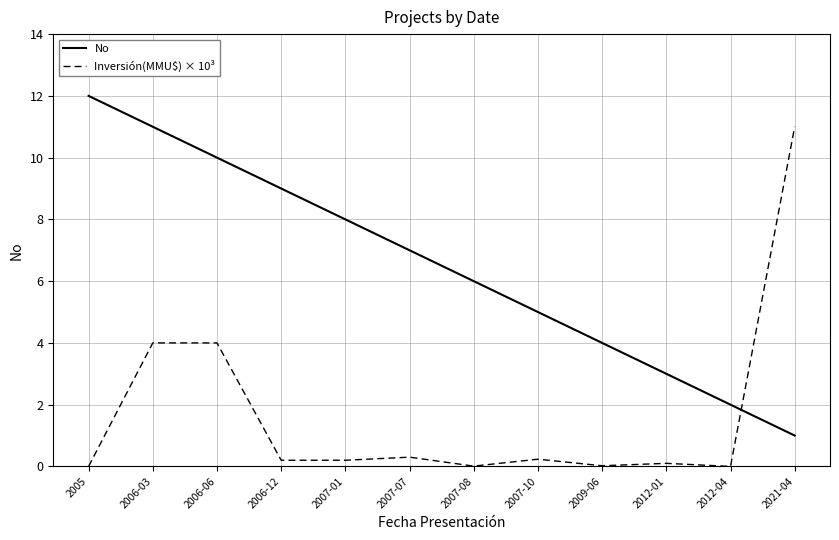

Rank the series by their maximum value, from highest to lowest.

No, Inversión(MMU$) × 10³